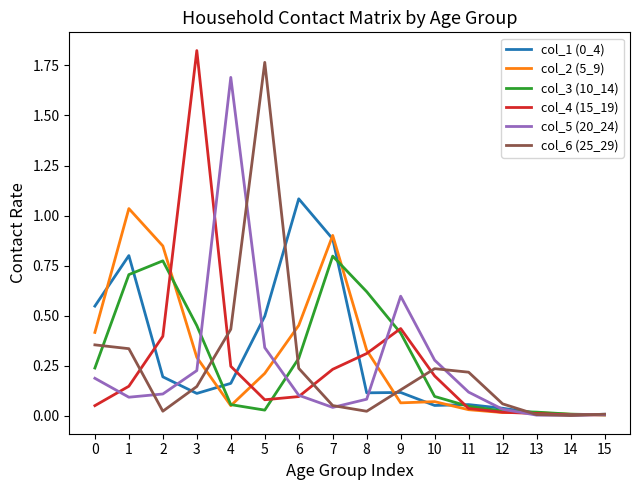

True or false: col_3 (10_14) has a value of 0.8 at 7.

True